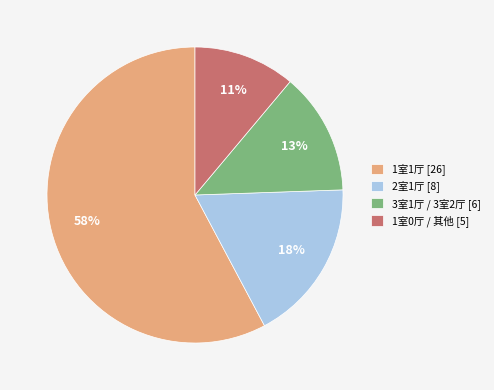

What is the smallest slice in the pie chart?

1室0厅 / 其他 [5]